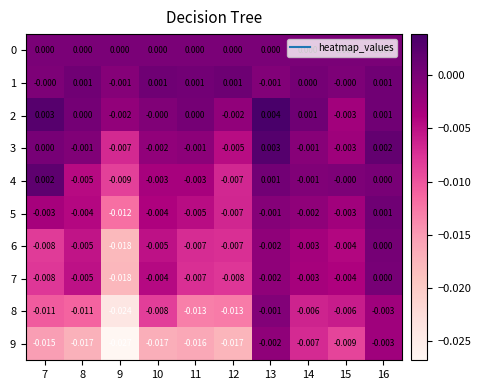

At 12, list the series in order from smallest to largest.

9, 8, 7, 6, 4, 5, 3, 2, 0, 1